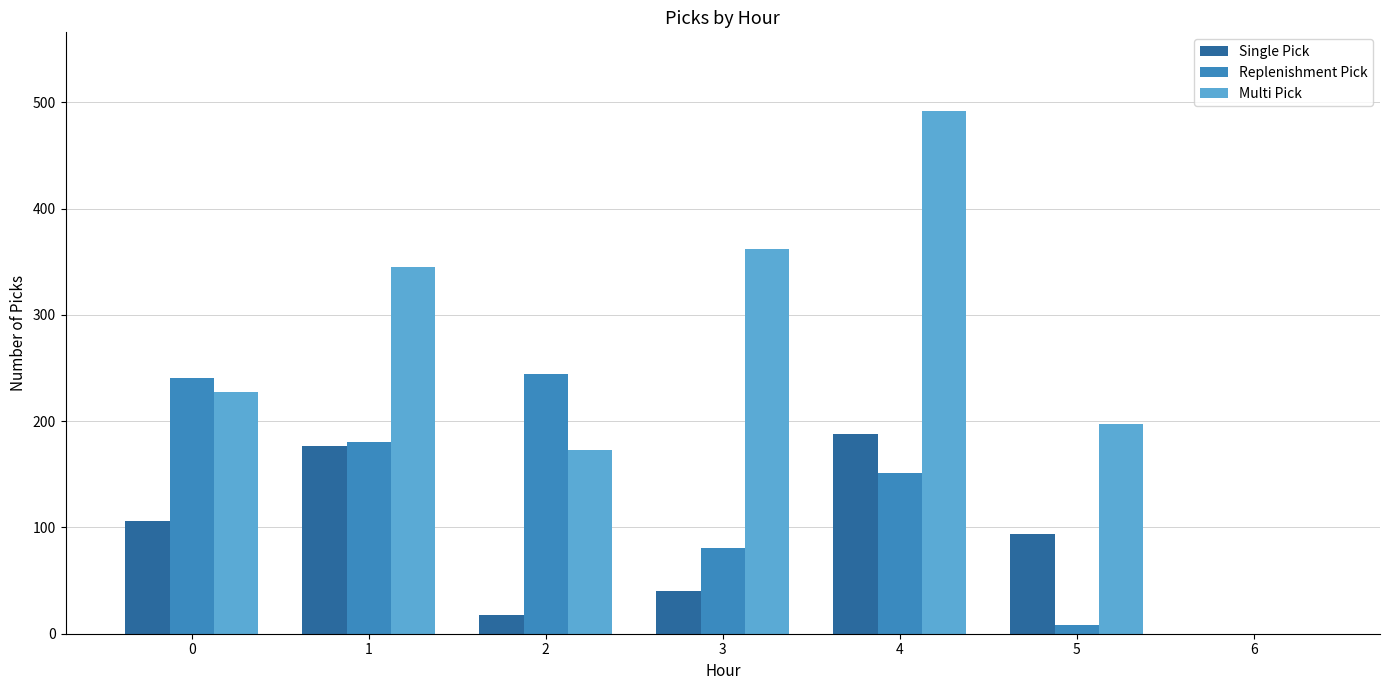

Which series has the largest range (max minus min)?

Multi Pick